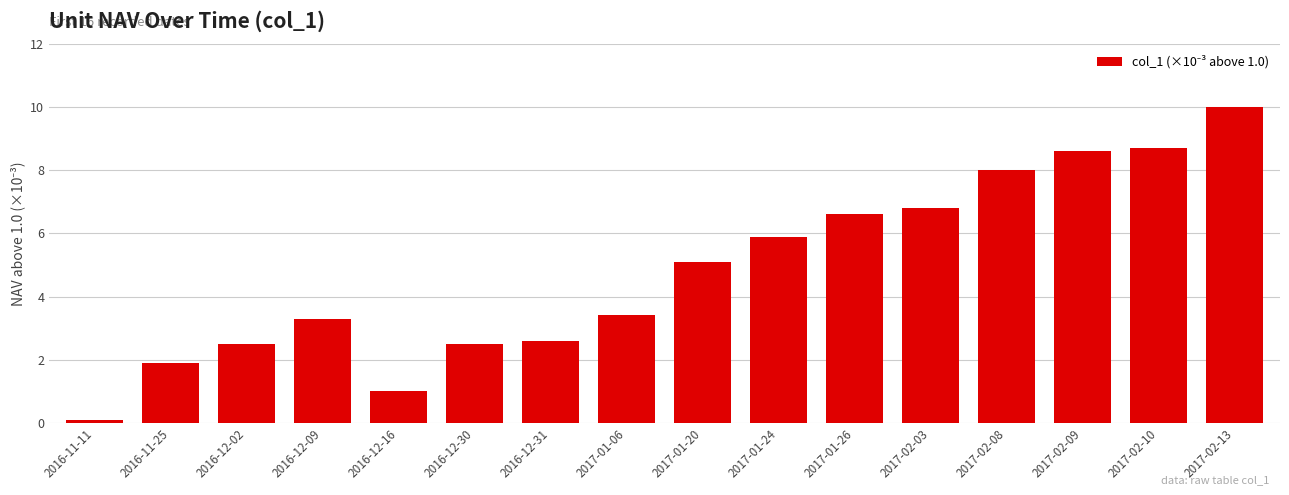

Between 2016-12-31 and 2016-12-09, which is larger?

2016-12-09